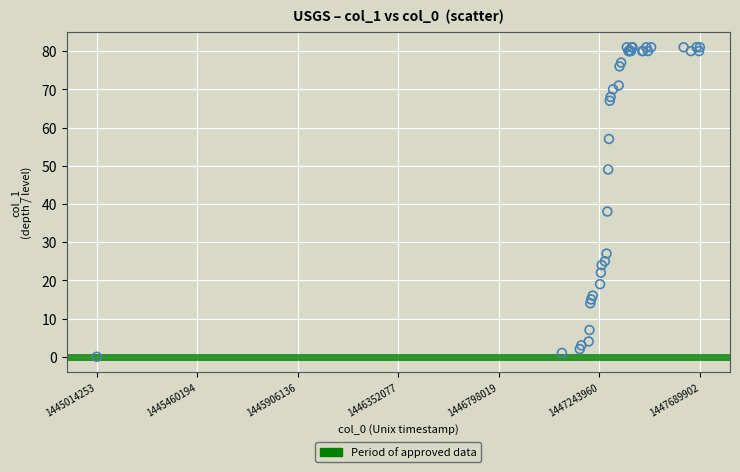

What Y value in the scatter plot is closest to 40?

38